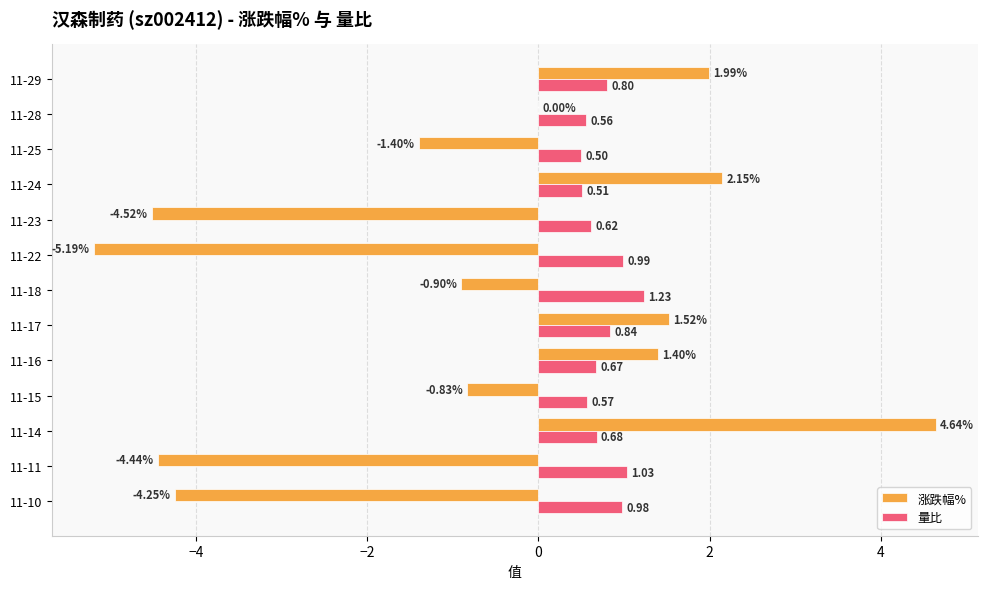

Which series changed the most between 11-18 and 11-25?

量比